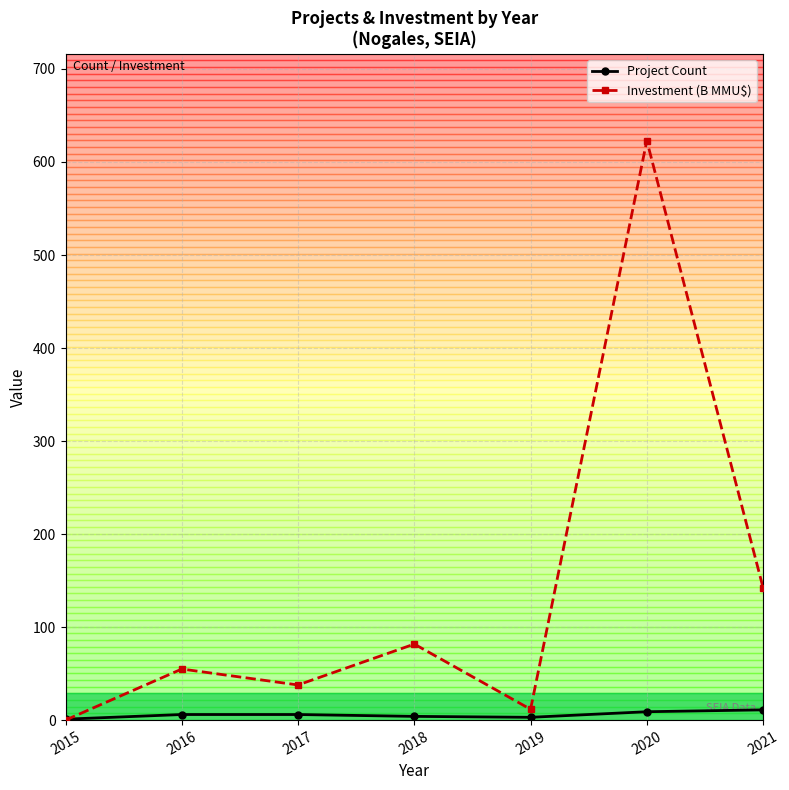

Which series has the largest total across all categories?

Investment (B MMU$)